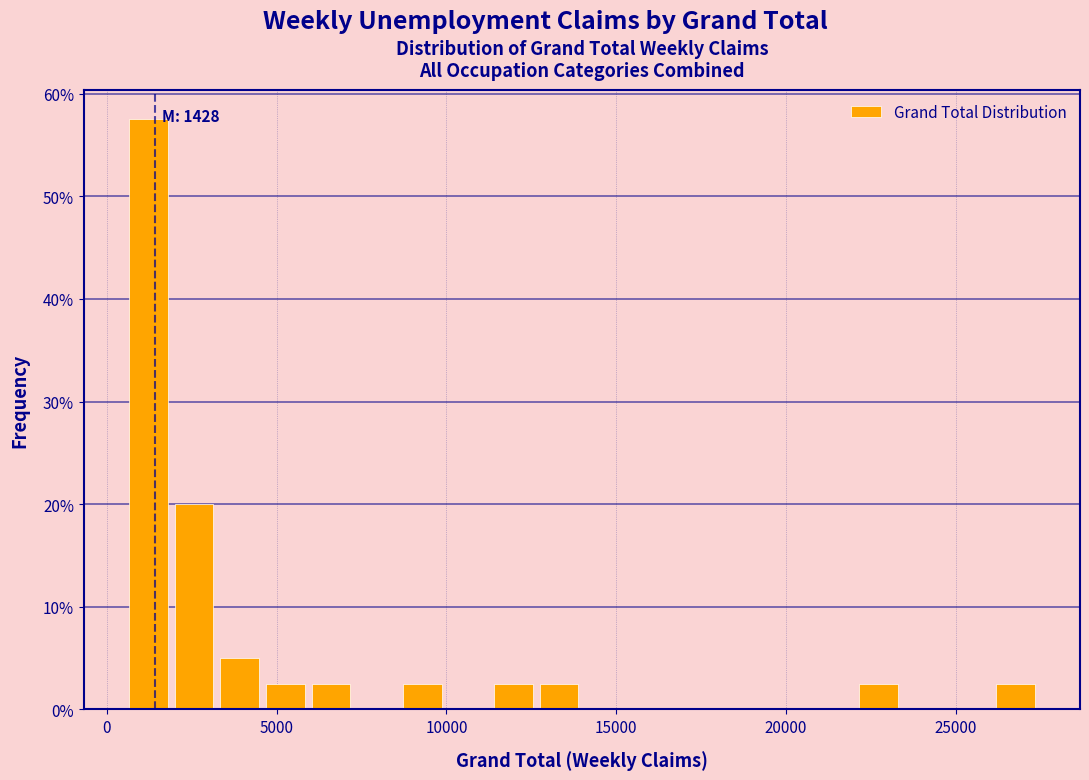

Read against the x-axis, roughly where is the centre of the tallest bar?

1000